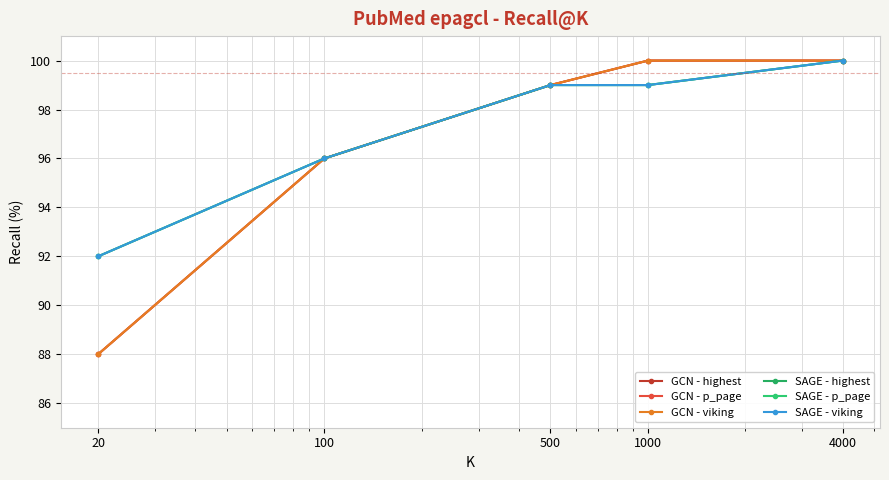

List the labels in order of SAGE - p_page value, largest first.

4000, 500, 1000, 100, 20